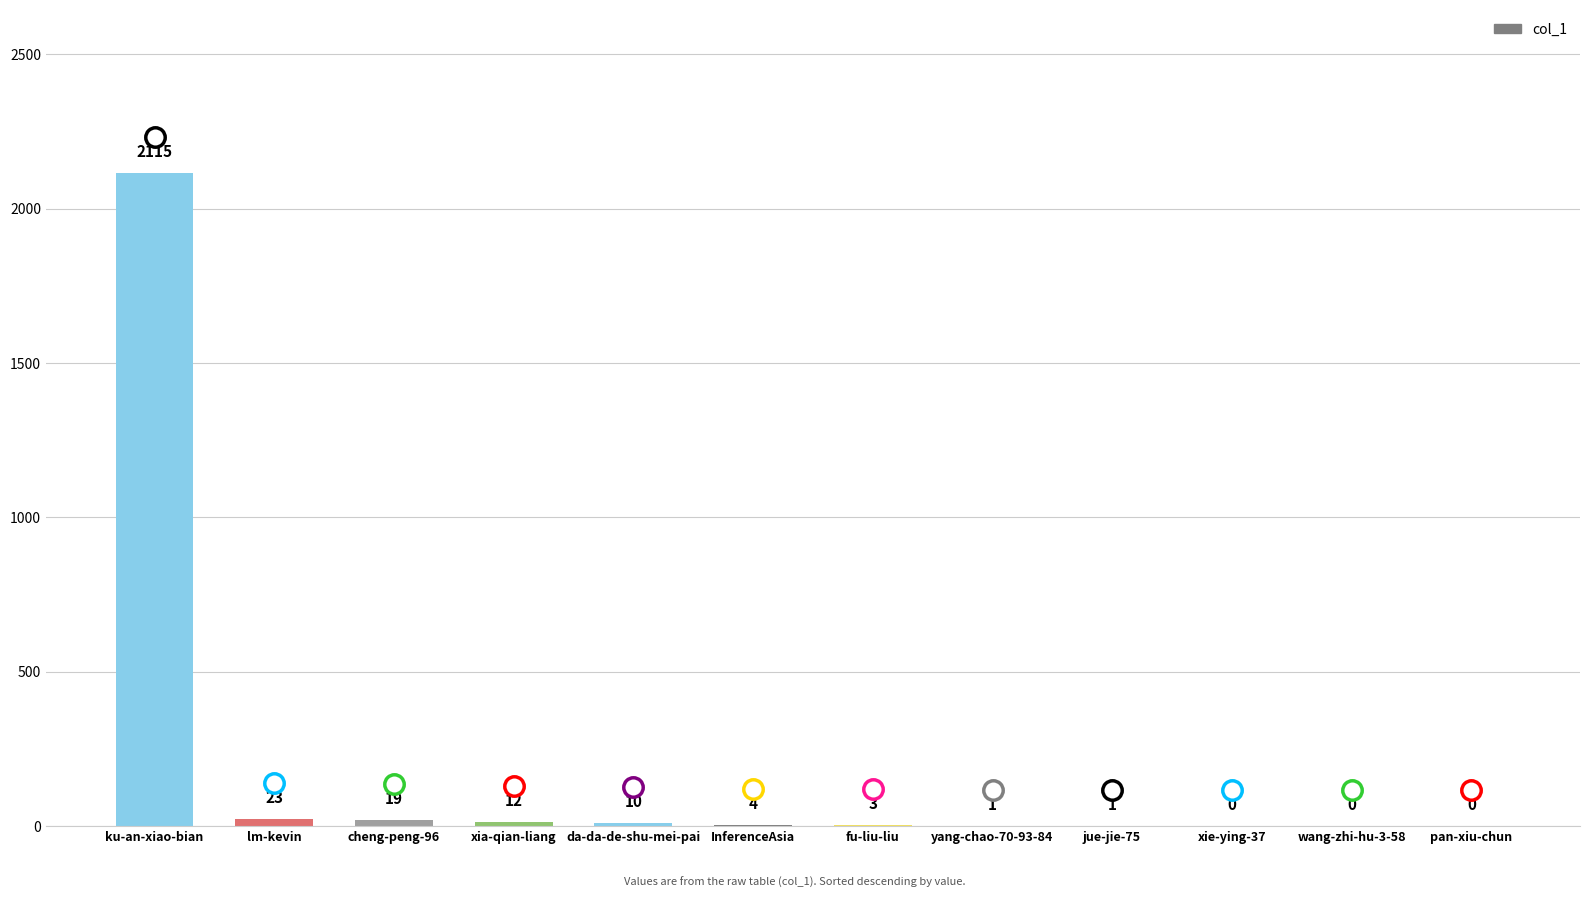

At which label does the data first exceed 4?

ku-an-xiao-bian